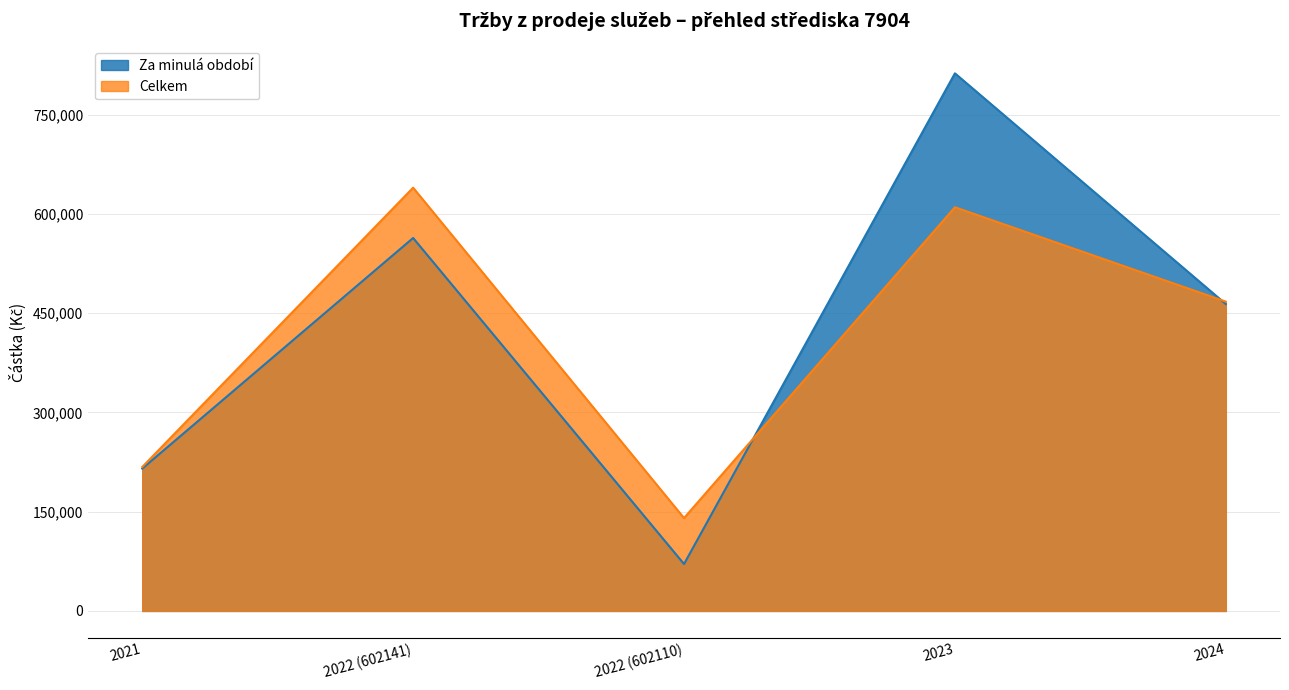

Count the number of data series in this chart.

2